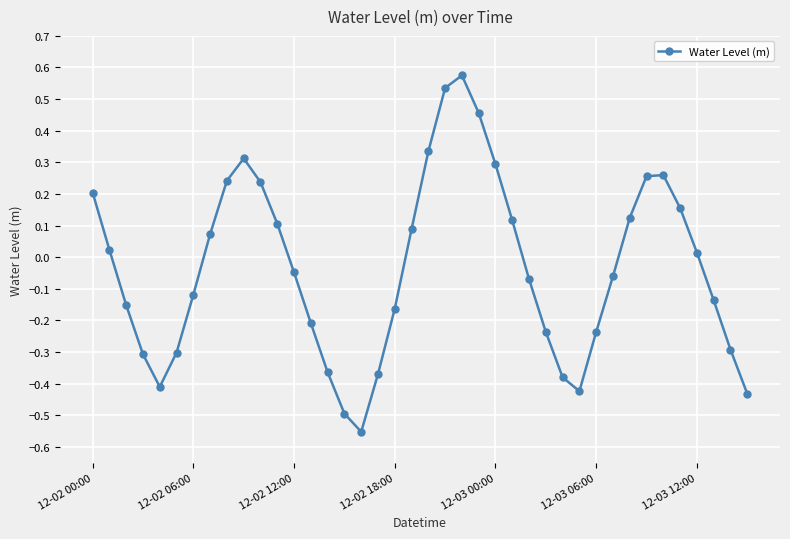

How many points are higher than both their immediate neighbors (excluding endpoints)?

3